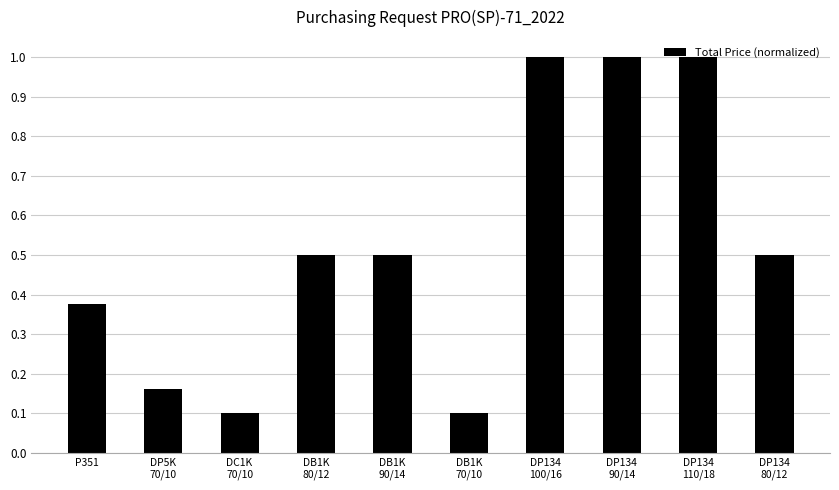

What is the label of the 1st bar from the left?

P351